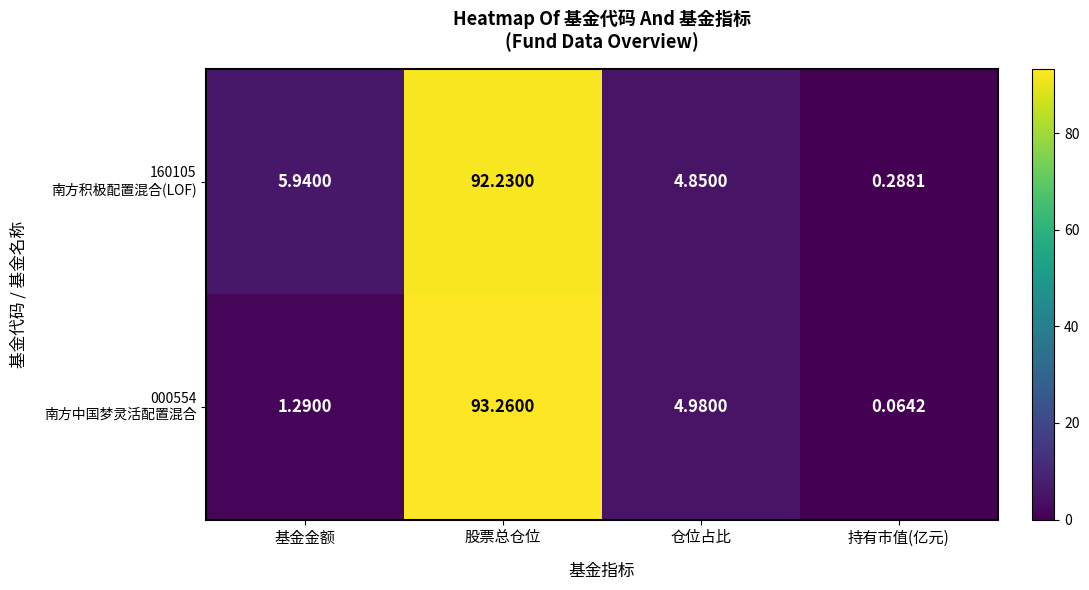

At which category does the chart reach its minimum across all series?

持有市值(亿元)